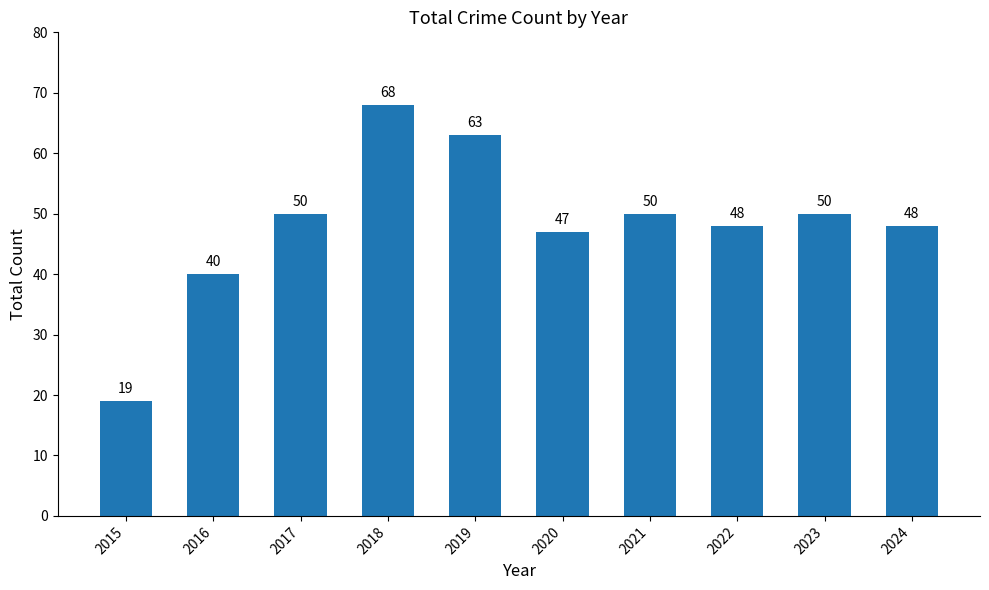

Reading left to right, what are all the values shown in this chart?

2015=19	2016=40	2017=50	2018=68	2019=63	2020=47	2021=50	2022=48	2023=50	2024=48